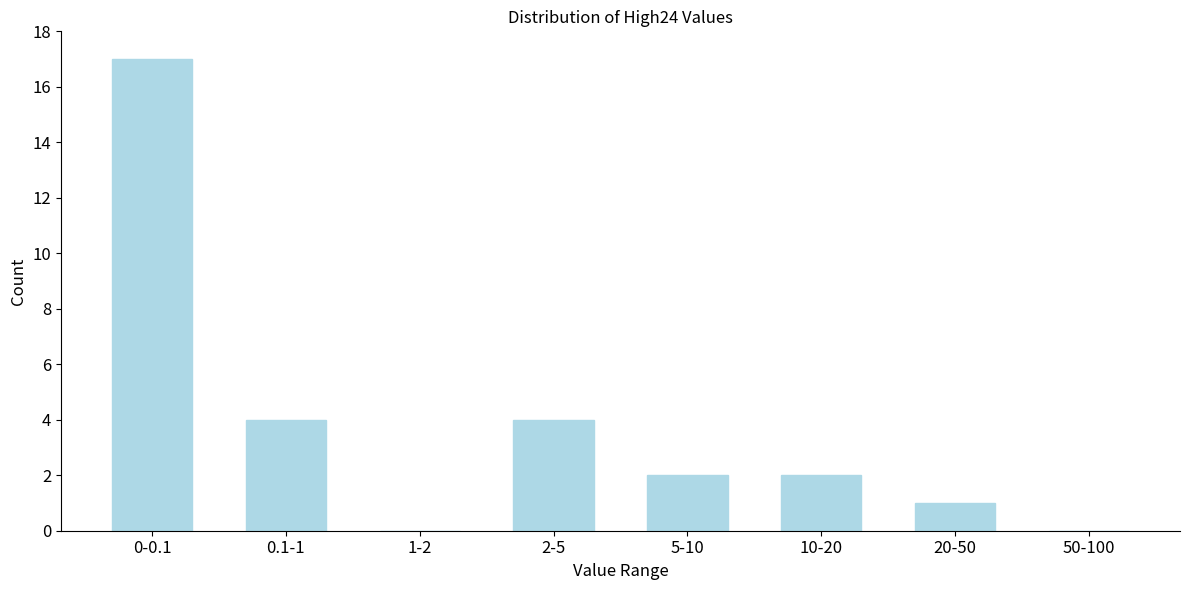

Reading right to left, extract all data points from this chart.

50-100=0	20-50=1	10-20=2	5-10=2	2-5=4	1-2=0	0.1-1=4	0-0.1=17